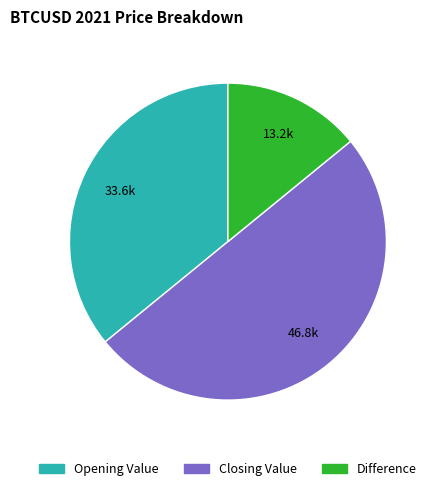

Approximately how many times larger is the value at Difference compared to Closing Value?

0.3